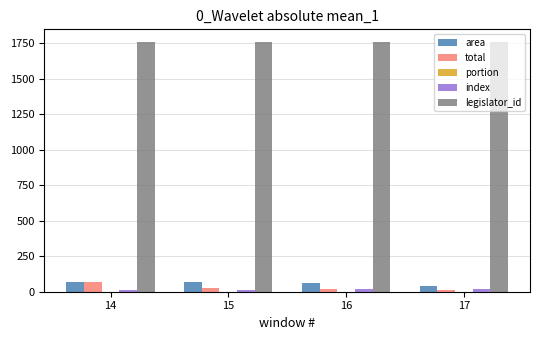

The value of legislator_id at 16 is 1759.0. True or false?

True